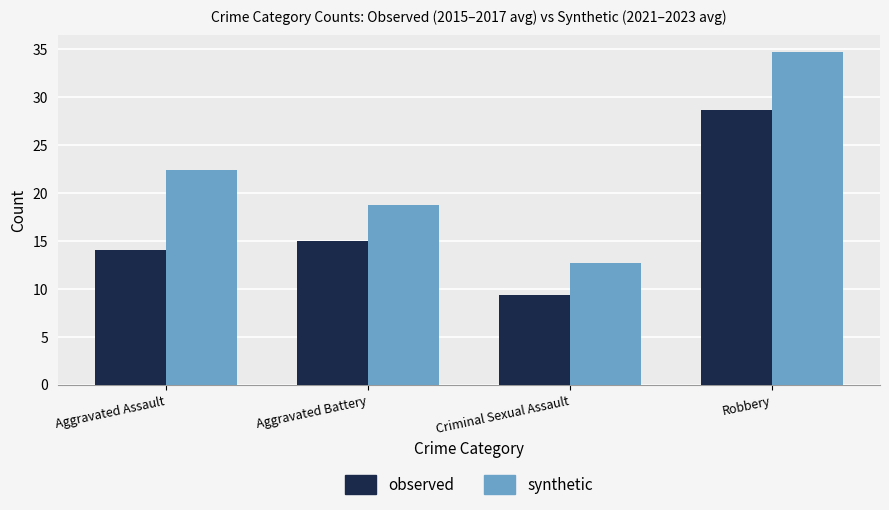

Between Aggravated Battery and Criminal Sexual Assault, which series saw the biggest shift?

synthetic